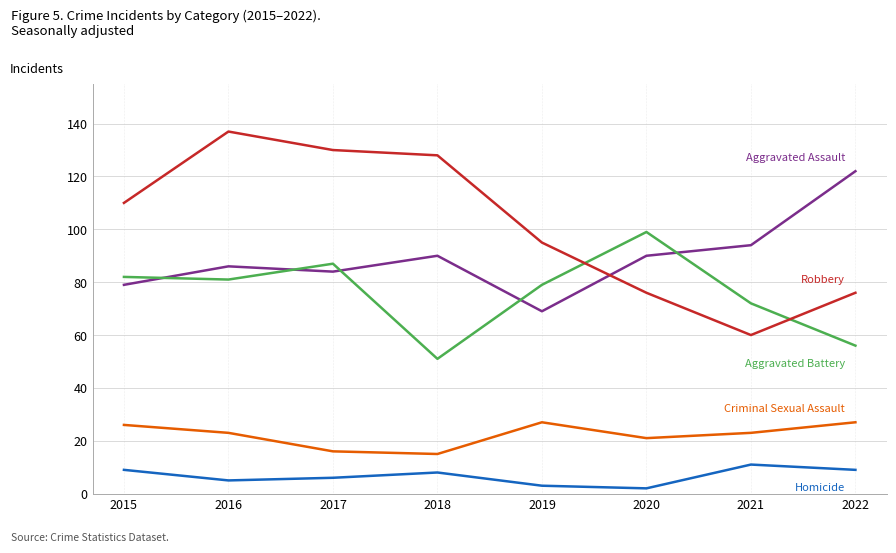

Which category has the highest value across all series?

2016